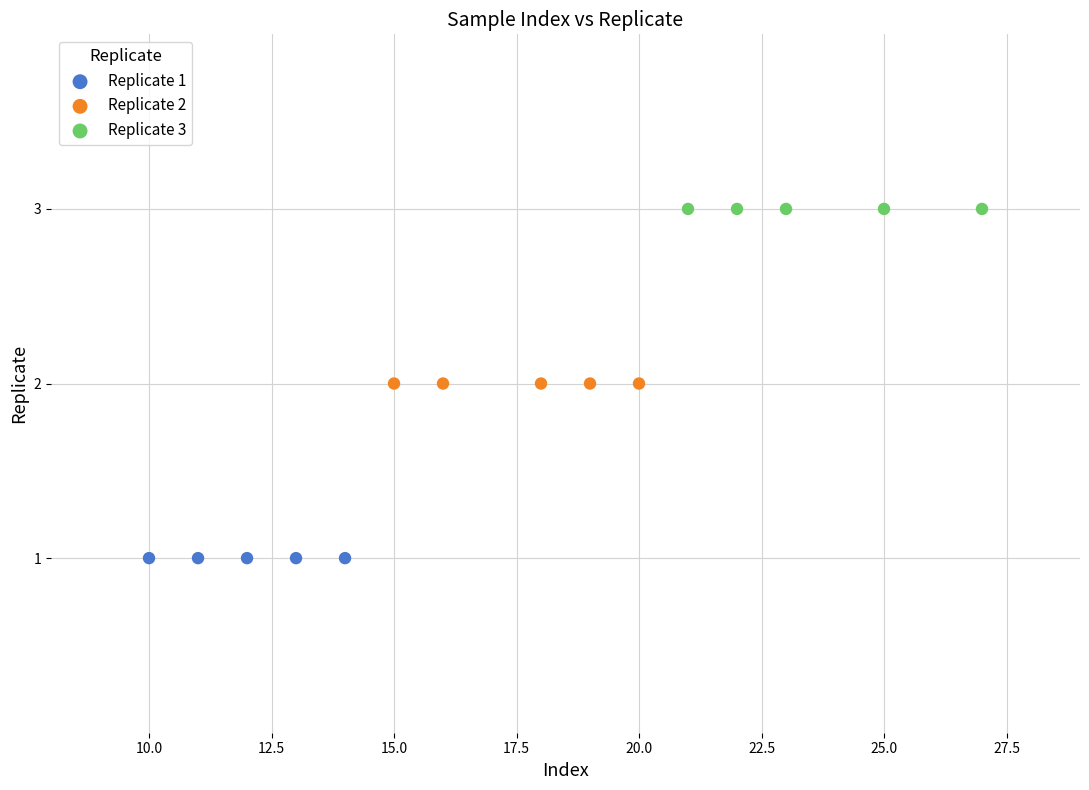

Which series reaches the maximum Y coordinate?

Replicate 3